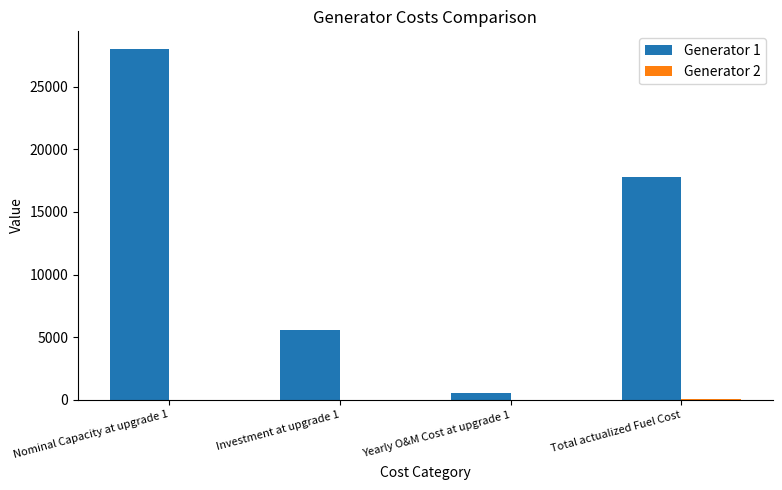

At which category is the sum across all series the highest?

Nominal Capacity at upgrade 1